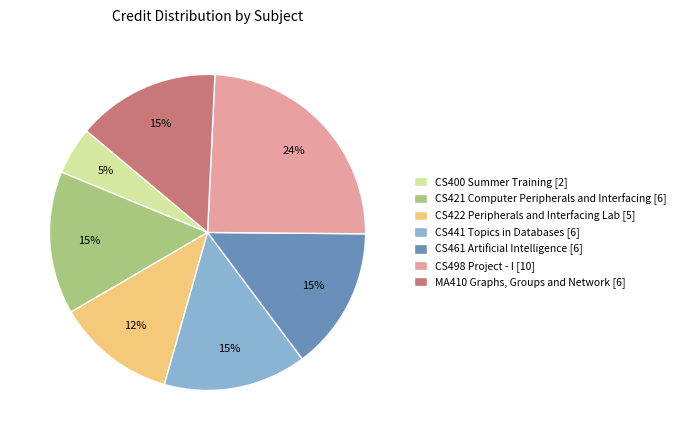

To the nearest percent, what is the average slice percentage?

14%